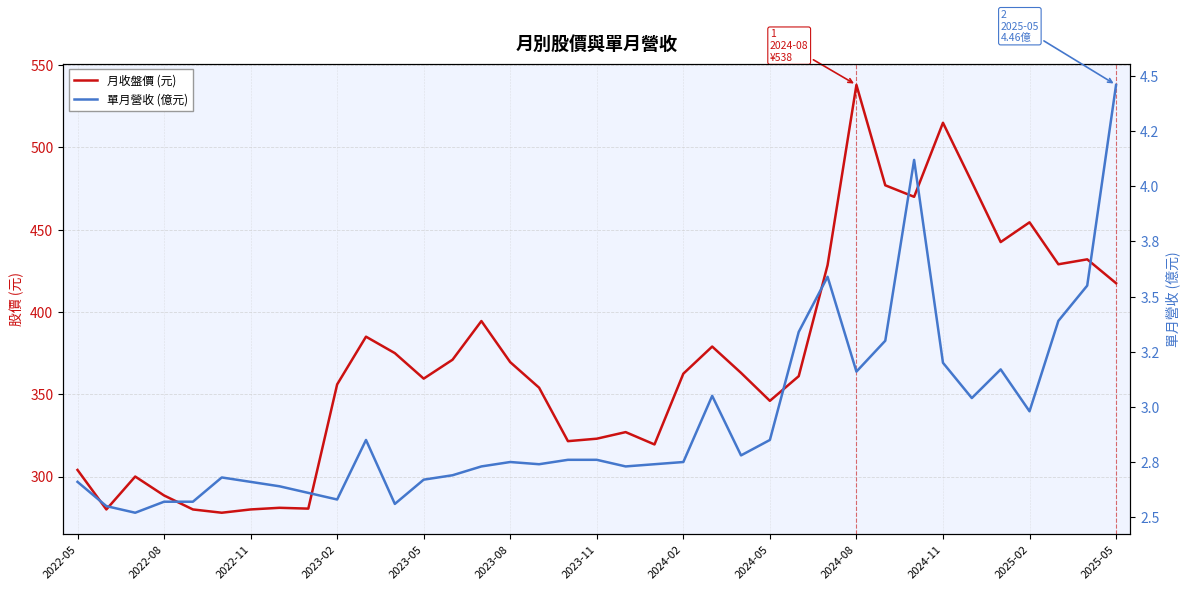

The 月收盤價 (元) series shows 319.5 at 20. True or false?

True